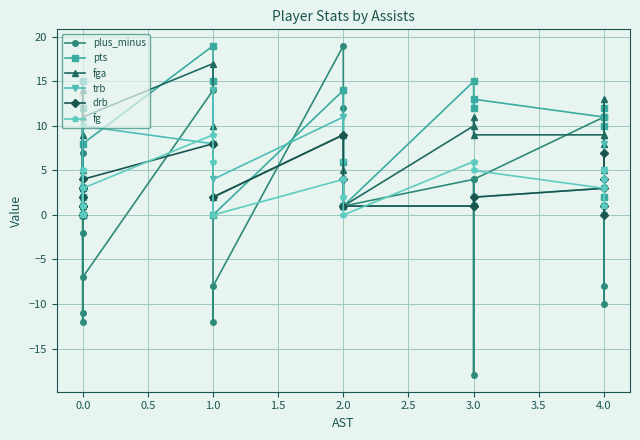

The value of trb at 1.0 is 20. True or false?

False